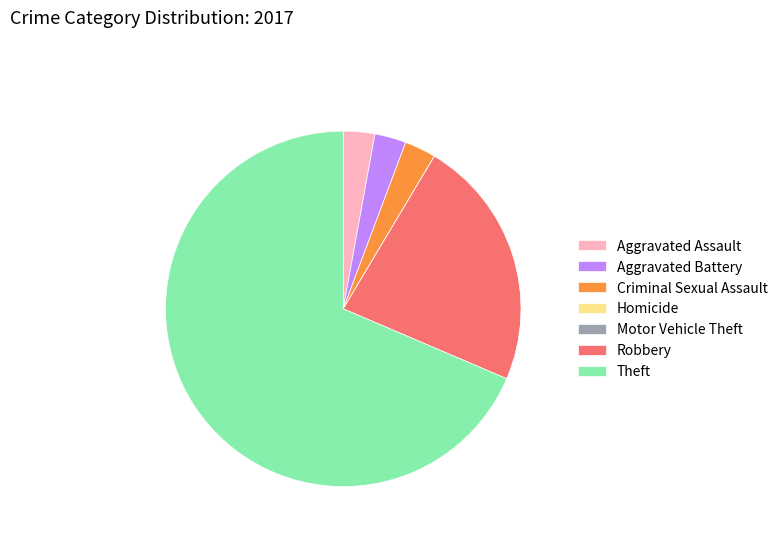

What is the ratio of the value at Criminal Sexual Assault to the value at Aggravated Assault?

1.0